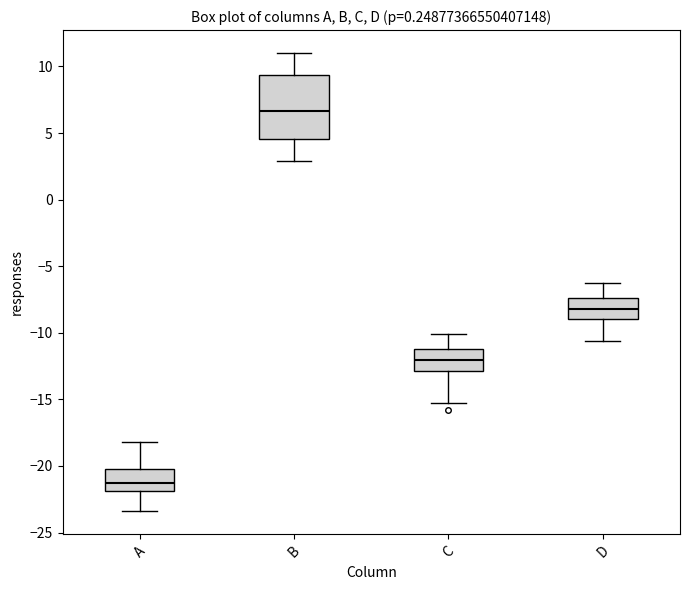

Which box's median line is the lowest?

A